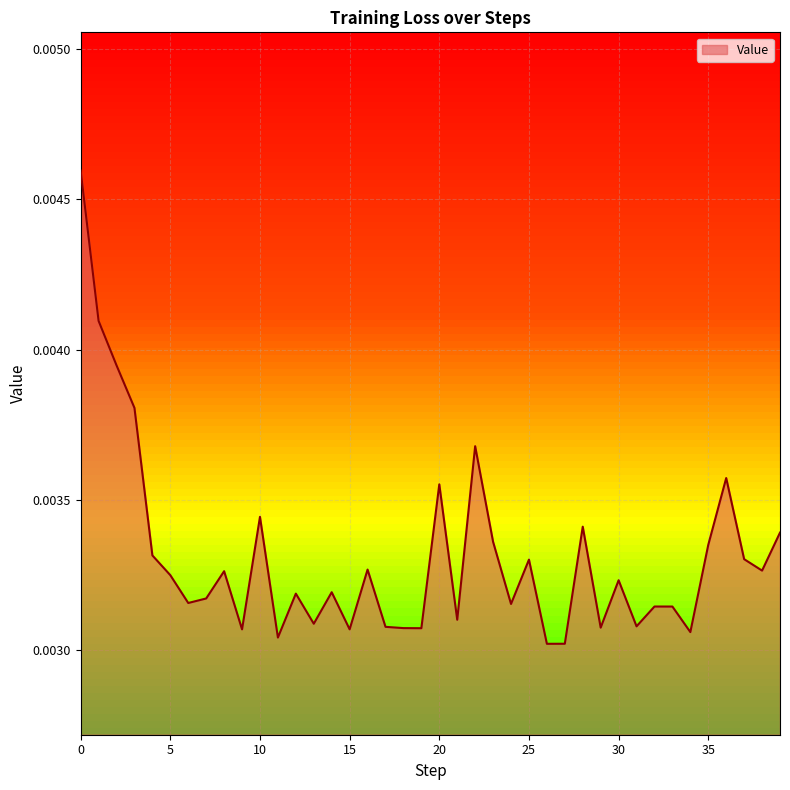

How many series are shown in this chart?

1